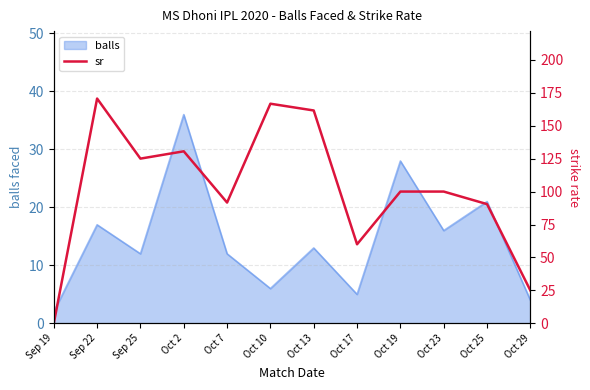

What is the maximum value shown in the chart?

170.6